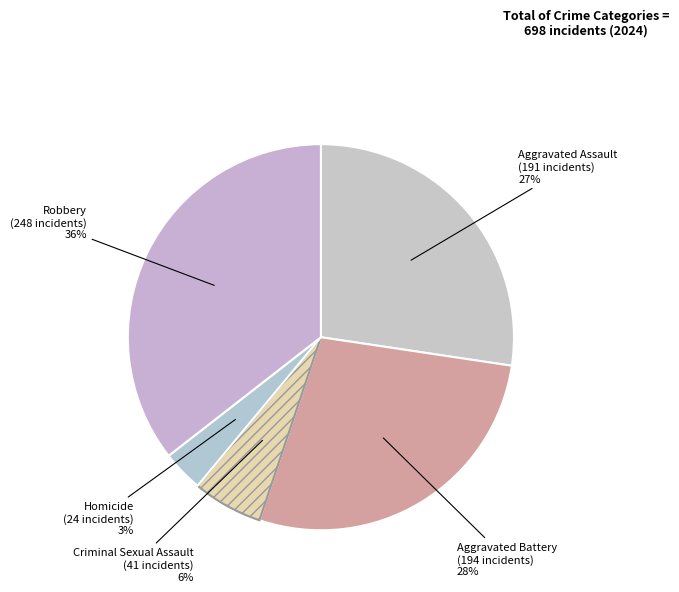

What percentage is the Criminal Sexual Assault slice, to the nearest percent?

6%